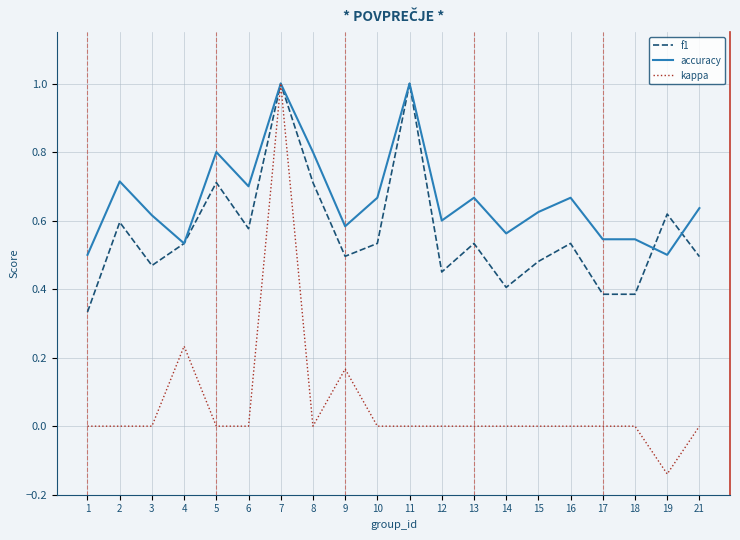

Does the chart have visible grid lines?

Yes